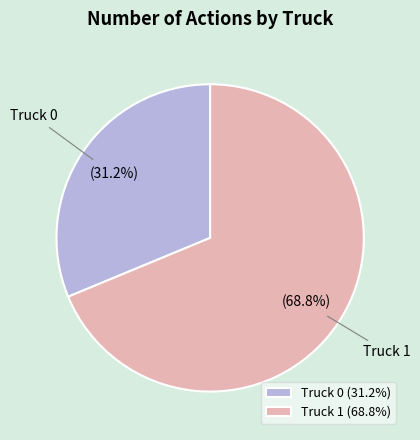

Which category has the biggest portion of the pie?

Truck 1